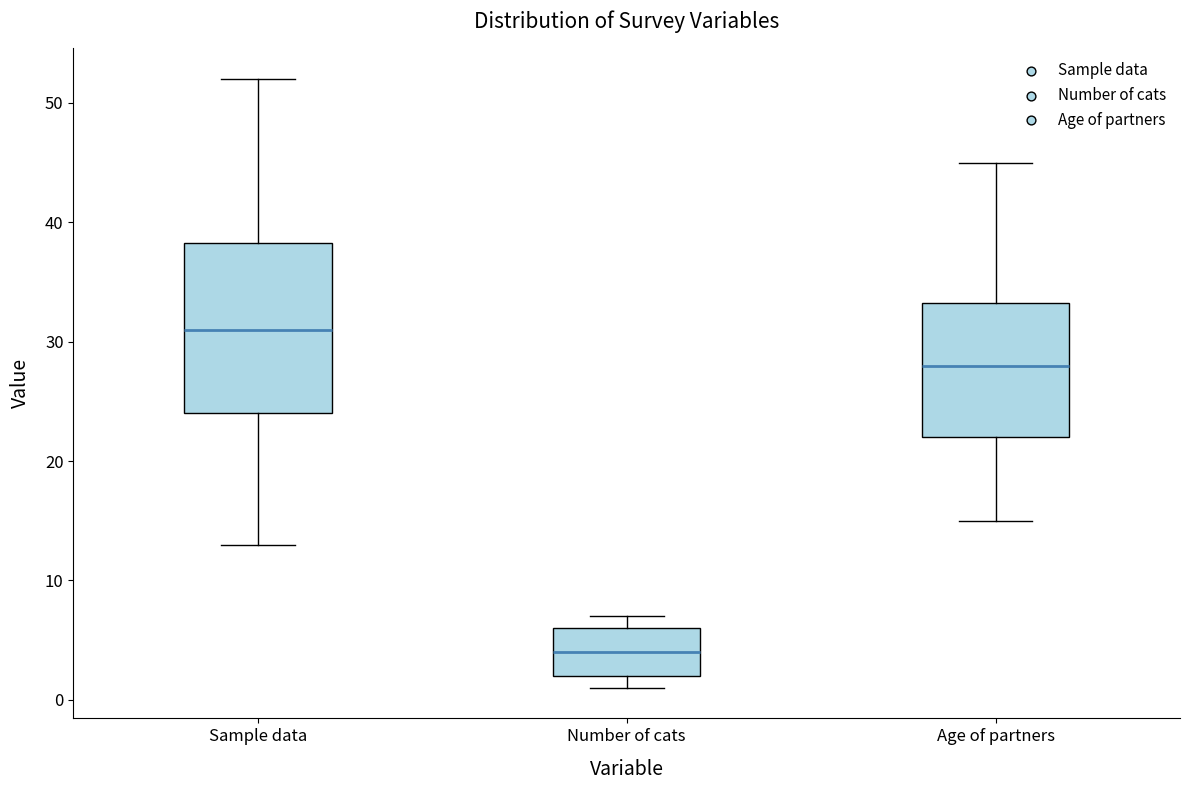

Reading left to right, read every box against the y-axis: the position of its median line, the range the box covers, and the ends of its whiskers. The values are not printed on the chart, so give them approximately, as read against the axis.

Sample data: median 31, box 24 to 38, whiskers 13 to 52
Number of cats: median 4, box 2 to 6, whiskers 1 to 7
Age of partners: median 28, box 22 to 33, whiskers 15 to 45